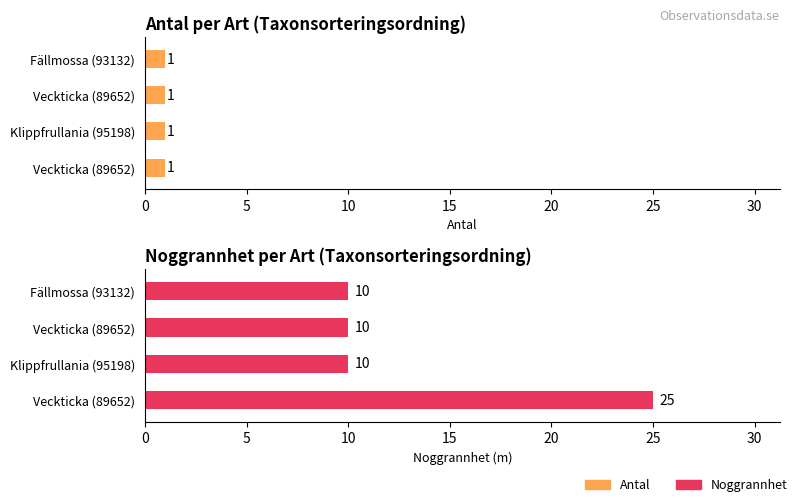

Reading left to right, what are all the values shown in this chart?

Antal: 89652=1	95198=1	89652=1	93132=1
Noggrannhet: 89652=25	95198=10	89652=10	93132=10